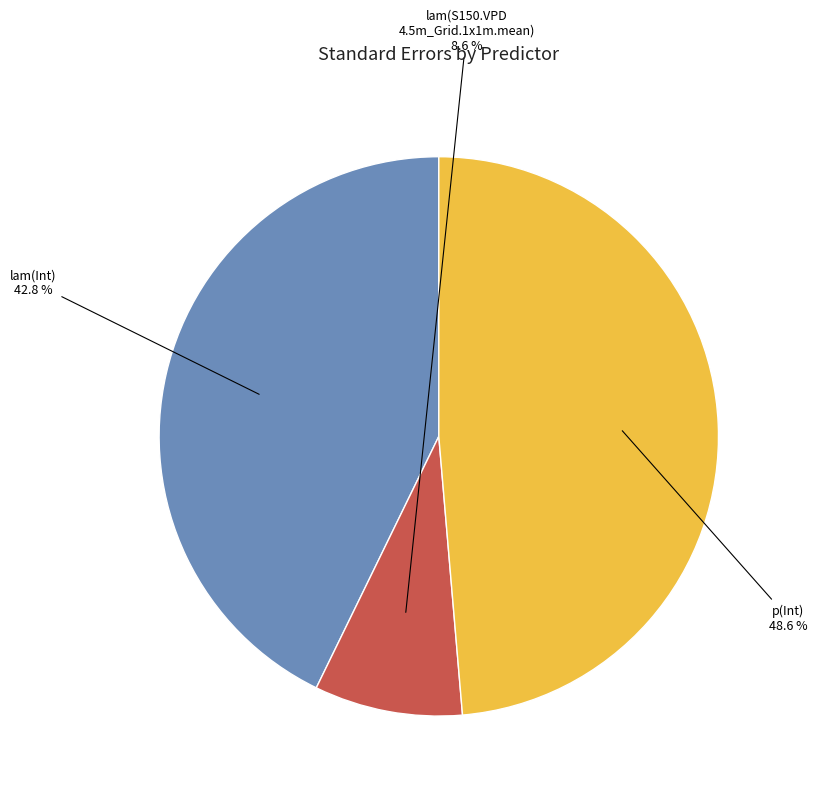

Is there a majority slice in this chart?

No